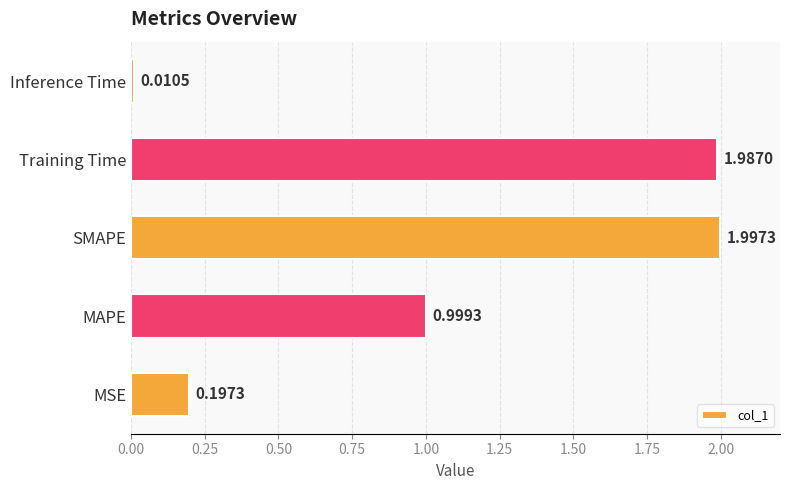

Which label corresponds to the smallest value in the chart?

Inference Time